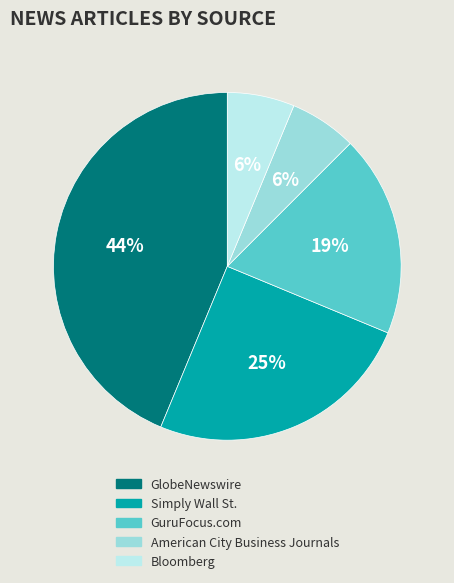

What is the ratio of the value at GuruFocus.com to the value at Simply Wall St.?

0.8